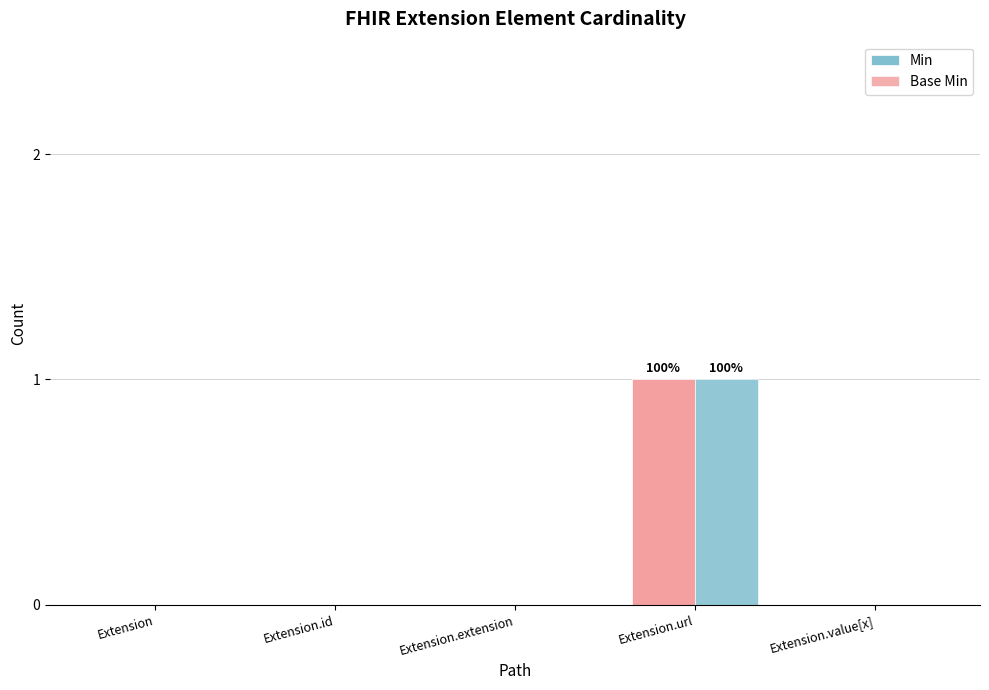

Count the number of data series in this chart.

2